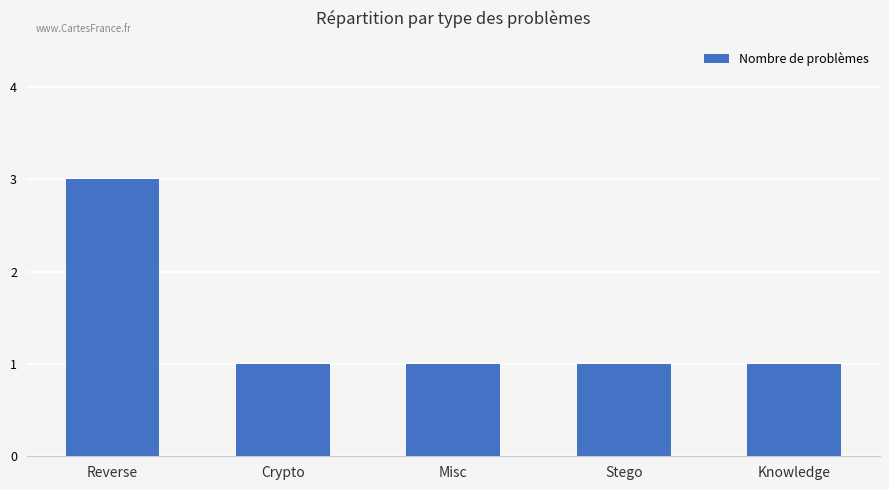

Does the chart contain stacked bars?

No